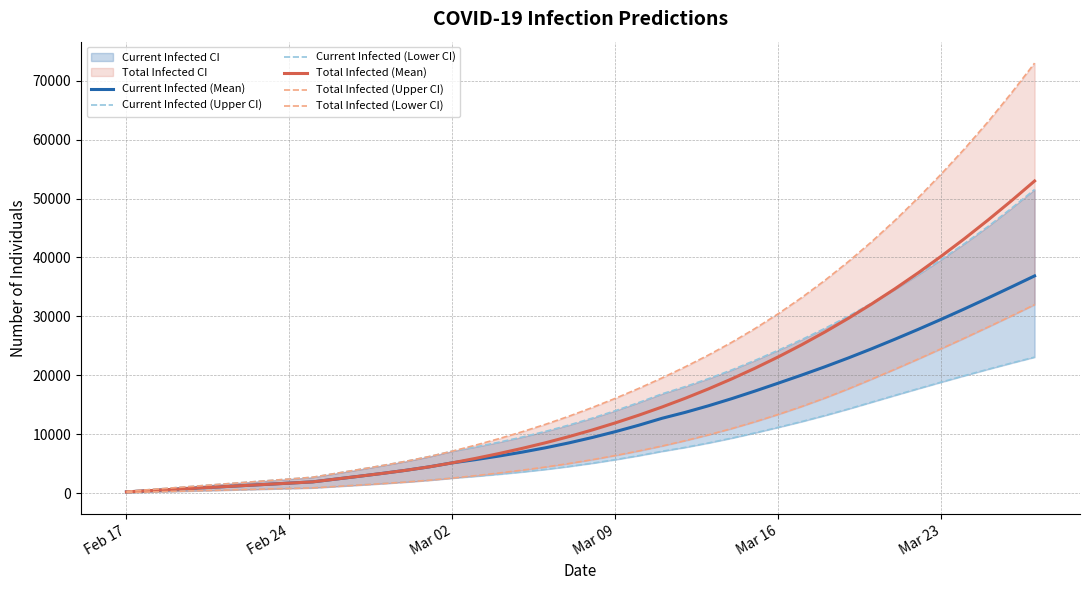

True or false: Total Infected (Mean) and Total Infected (Upper CI) intersect in this chart.

False